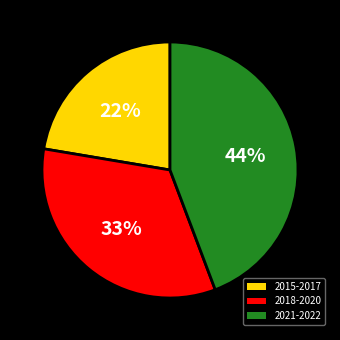

The 2021-2022 slice represents 44% of the pie. True or false?

True